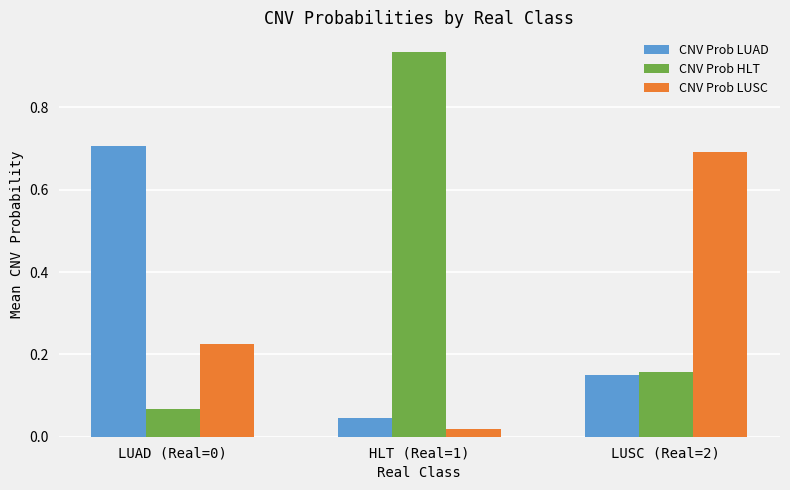

At which label is CNV Prob LUSC closest to 0?

HLT (Real=1)